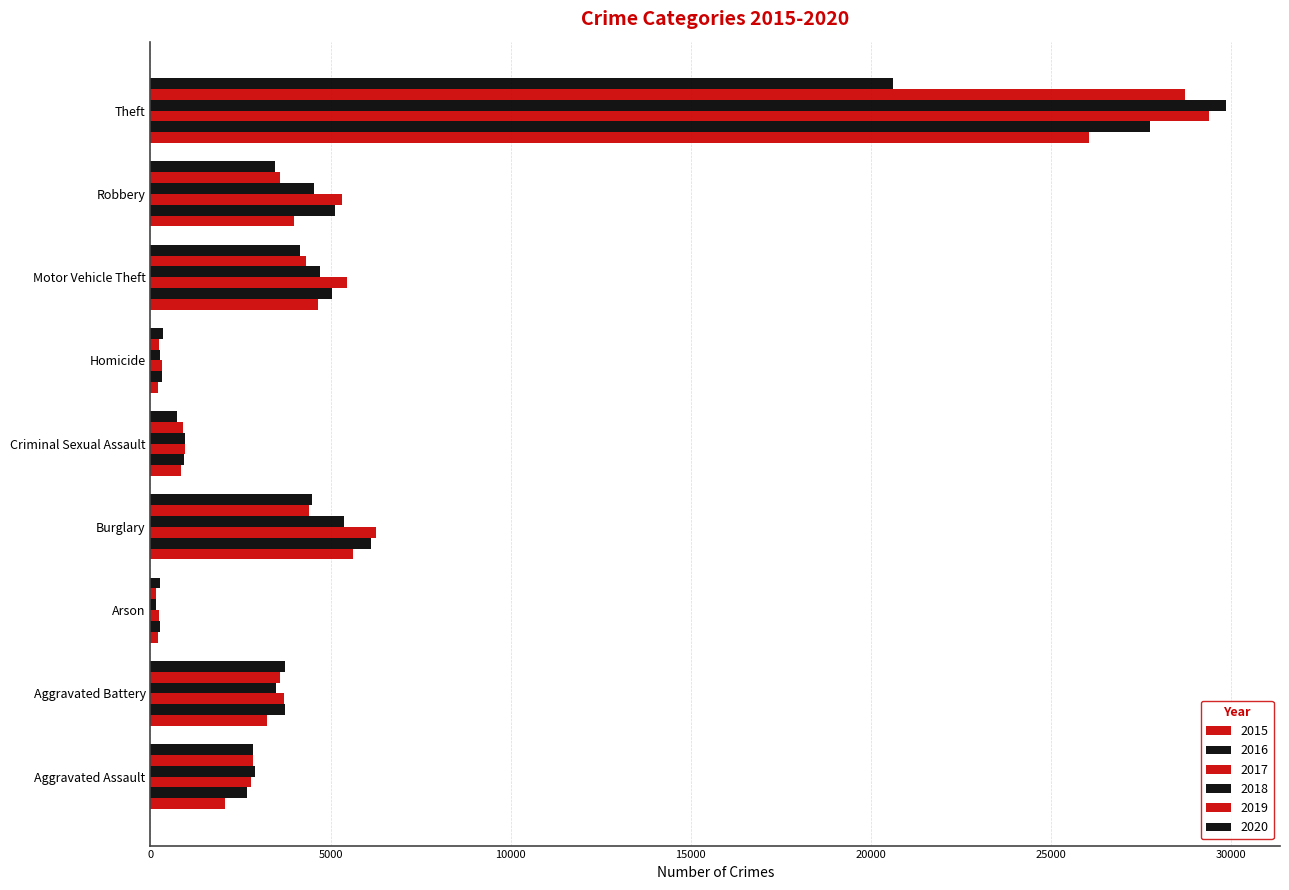

Count the number of categories in the chart.

9